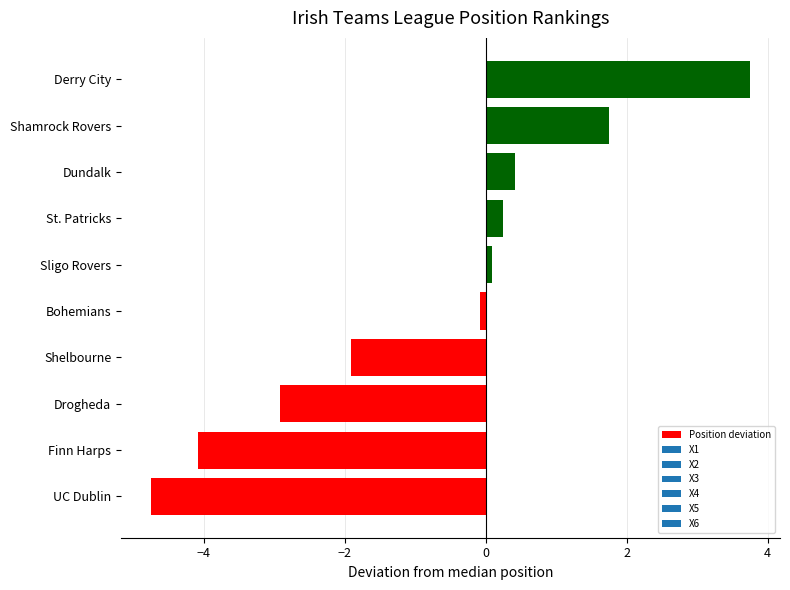

At which category does the chart reach its minimum across all series?

UC Dublin